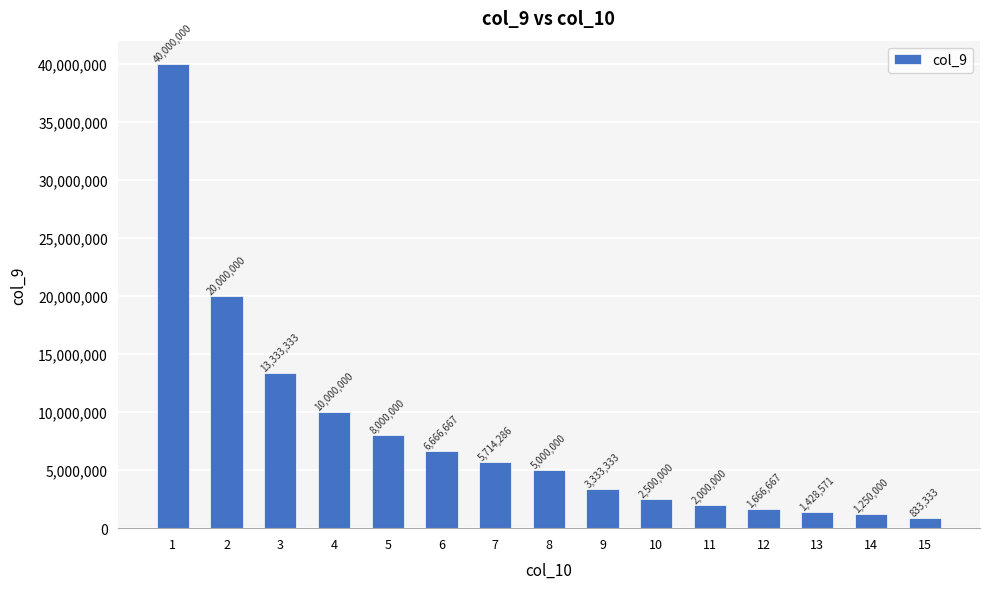

Does the chart contain stacked bars?

No